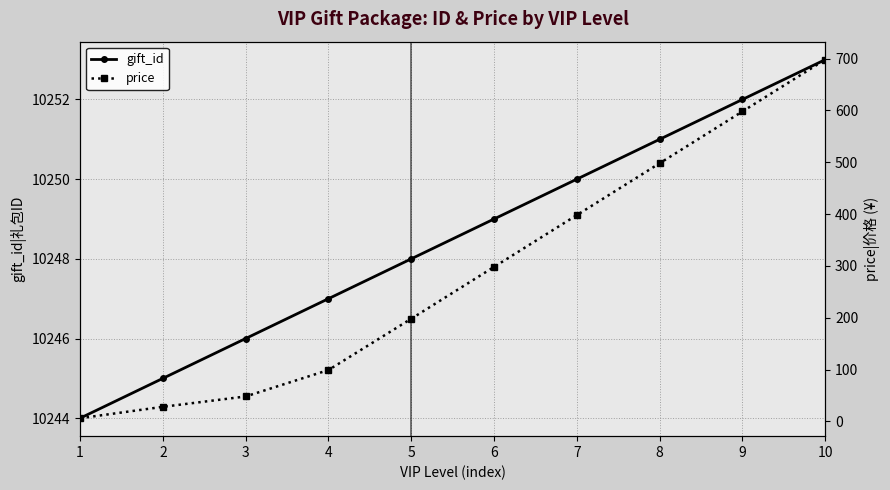

At which label is gift_id closest to 10248?

5